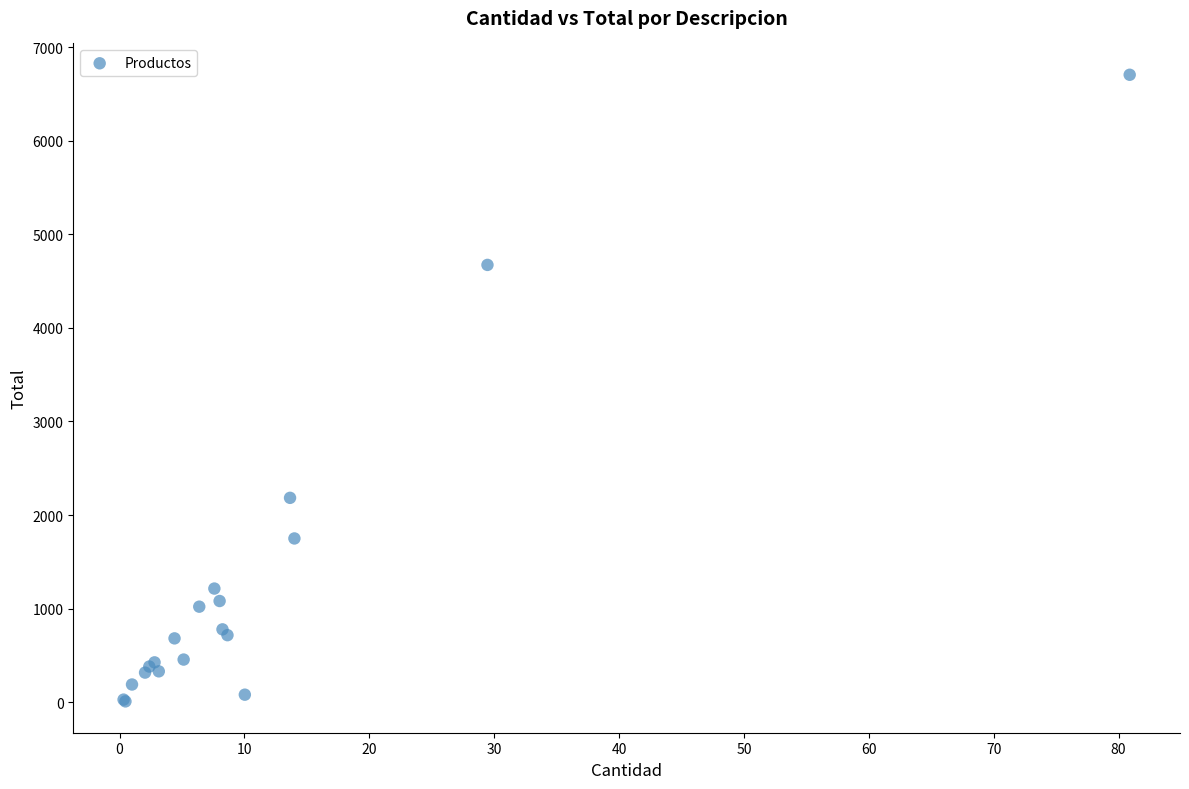

What Y value in the scatter plot is closest to 3357?

2184.0